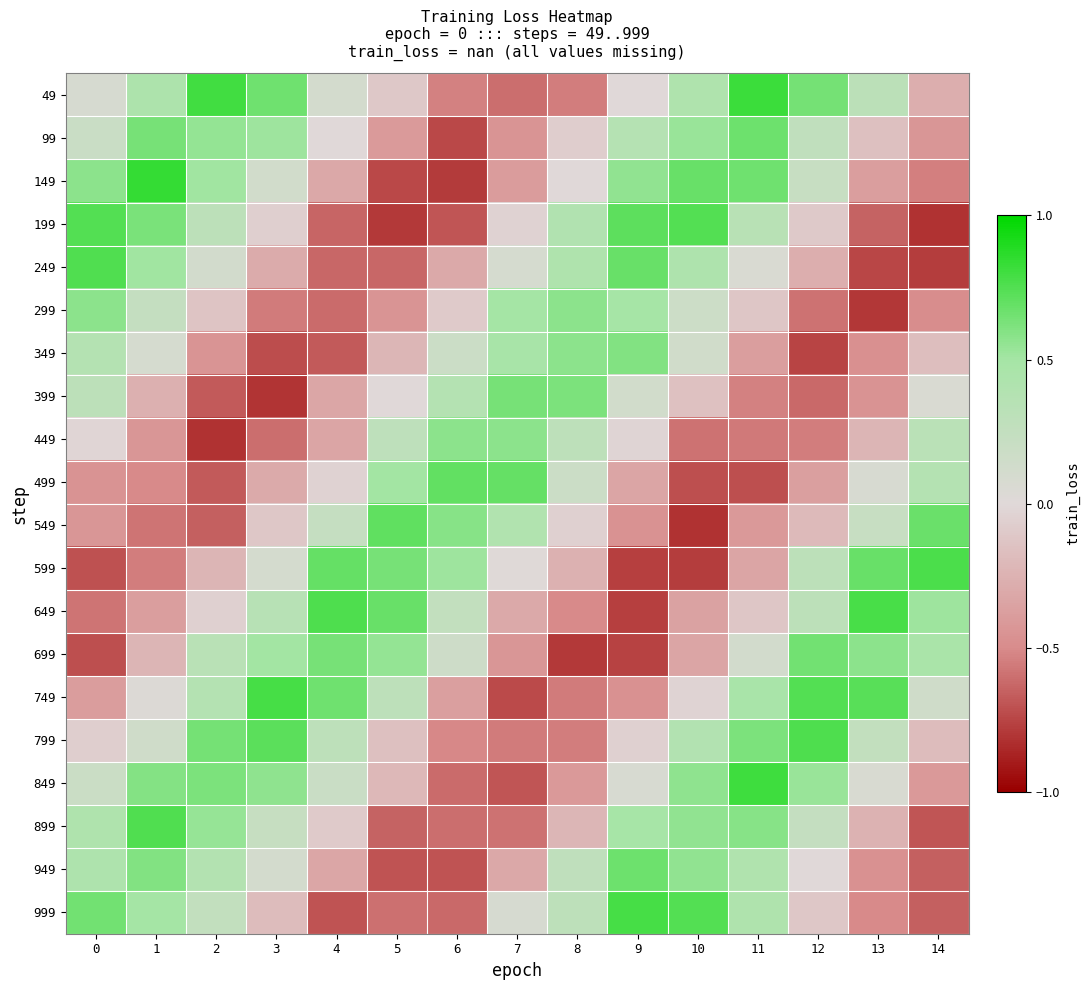

Count the number of data series in this chart.

20